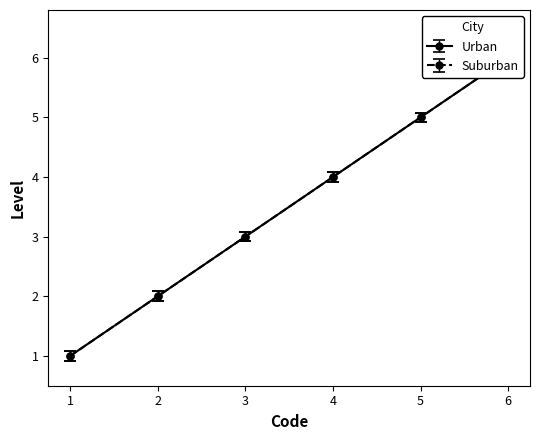

Which series changed the most between 1 and 5?

Urban